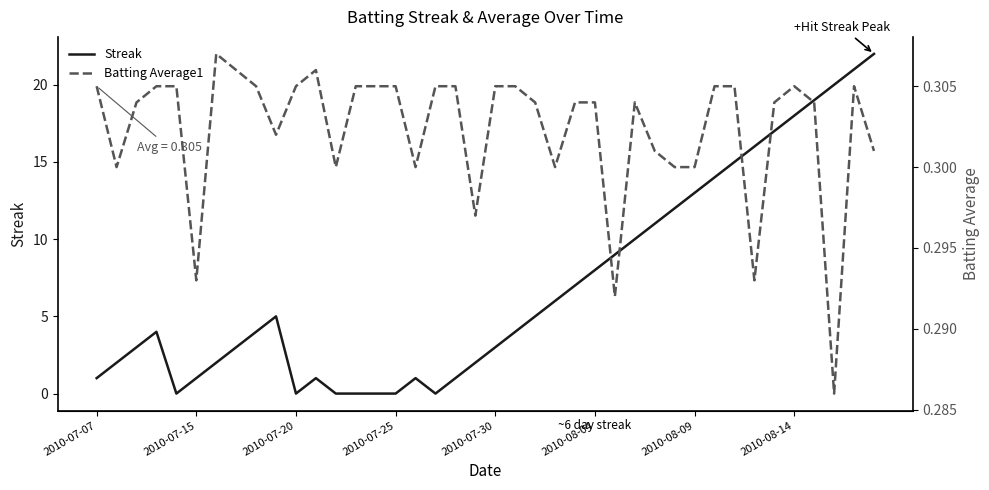

After their last crossing, which series has the higher values: Batting Average1 or Streak?

Streak